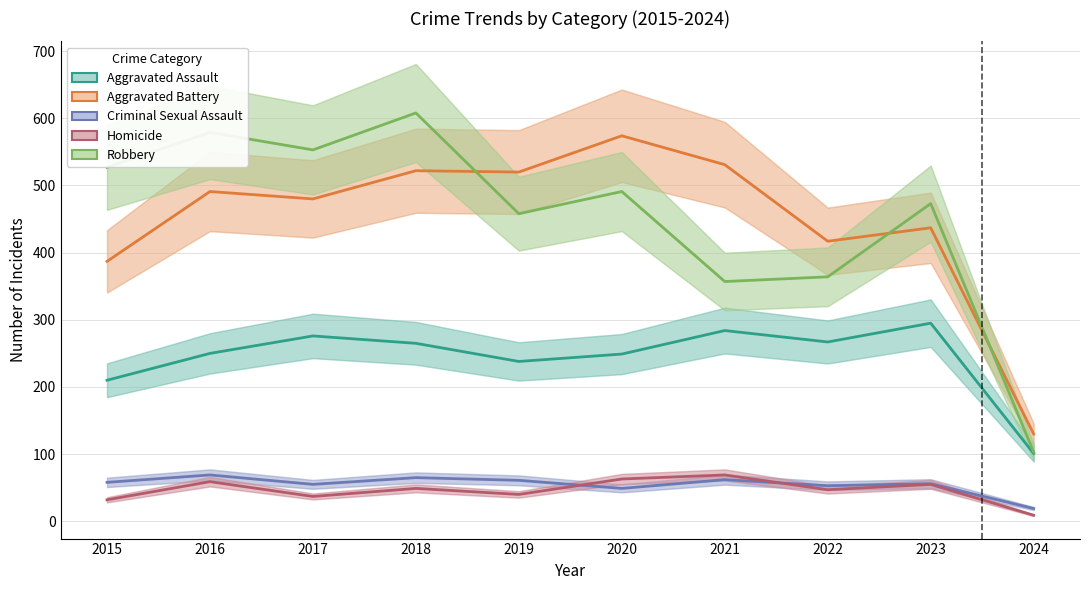

How many values in the Aggravated Battery series exceed 491?

4